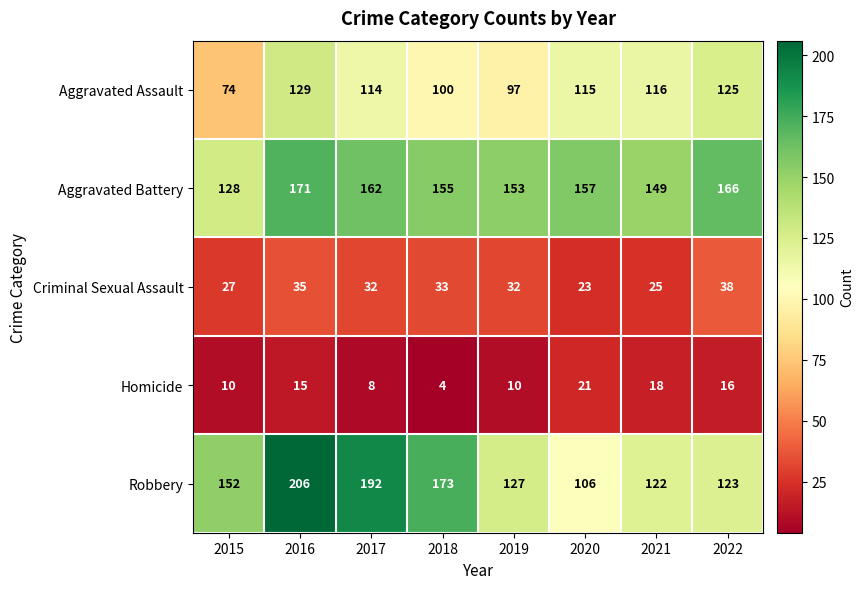

What is the difference between the highest and lowest values at 2019?

143